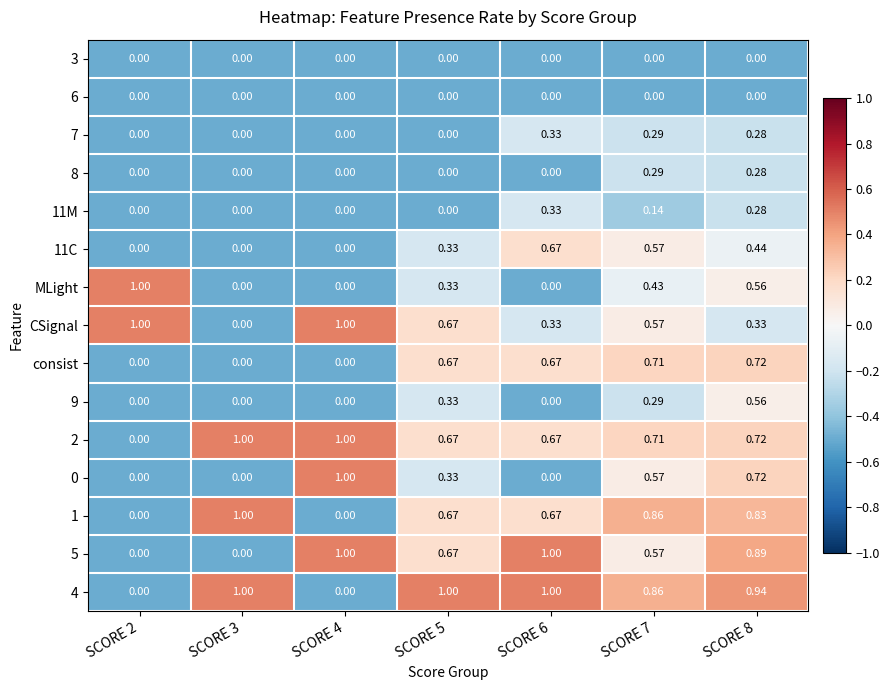

Is the value of 5 at SCORE 2 greater than the value of 11M at SCORE 6?

No